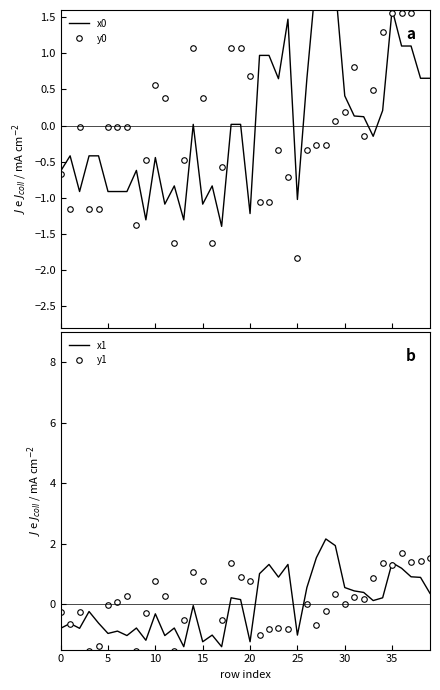

Reading right to left, transcribe all the data shown in this chart.

x0: 0.7	0.7	1.1	1.1	1.6	0.2	-0.1	0.1	0.1	0.4	1.9	2.1	2.1	0.6	-1.0	1.5	0.6	1.0	1.0	-1.2	0.0	0.0	-1.4	-0.8	-1.1	0.0	-1.3	-0.8	-1.1	-0.4	-1.3	-0.6	-0.9	-0.9	-0.9	-0.4	-0.4	-0.9	-0.4	-0.6
y0: 1.8	1.8	1.6	1.6	1.6	1.3	0.5	-0.1	0.8	0.2	0.1	-0.3	-0.3	-0.3	-1.8	-0.7	-0.3	-1.1	-1.1	0.7	1.1	1.1	-0.6	-1.6	0.4	1.1	-0.5	-1.6	0.4	0.6	-0.5	-1.4	-0.0	-0.0	-0.0	-1.2	-1.2	-0.0	-1.2	-0.7
x1: 0.4	0.9	0.9	1.2	1.4	0.2	0.1	0.4	0.4	0.6	1.9	2.2	1.5	0.6	-1.0	1.3	0.9	1.3	1.0	-1.2	0.2	0.2	-1.4	-1.0	-1.2	-0.0	-1.4	-0.8	-1.0	-0.3	-1.2	-0.8	-1.0	-0.9	-1.0	-0.6	-0.2	-0.8	-0.6	-0.8
y1: 1.5	1.4	1.4	1.7	1.3	1.4	0.9	0.2	0.2	-0.0	0.3	-0.2	-0.7	-0.0	-1.8	-0.8	-0.8	-0.8	-1.0	0.8	0.9	1.4	-0.5	-1.8	0.8	1.1	-0.5	-1.6	0.3	0.8	-0.3	-1.6	0.3	0.1	-0.0	-1.4	-1.6	-0.3	-0.6	-0.3